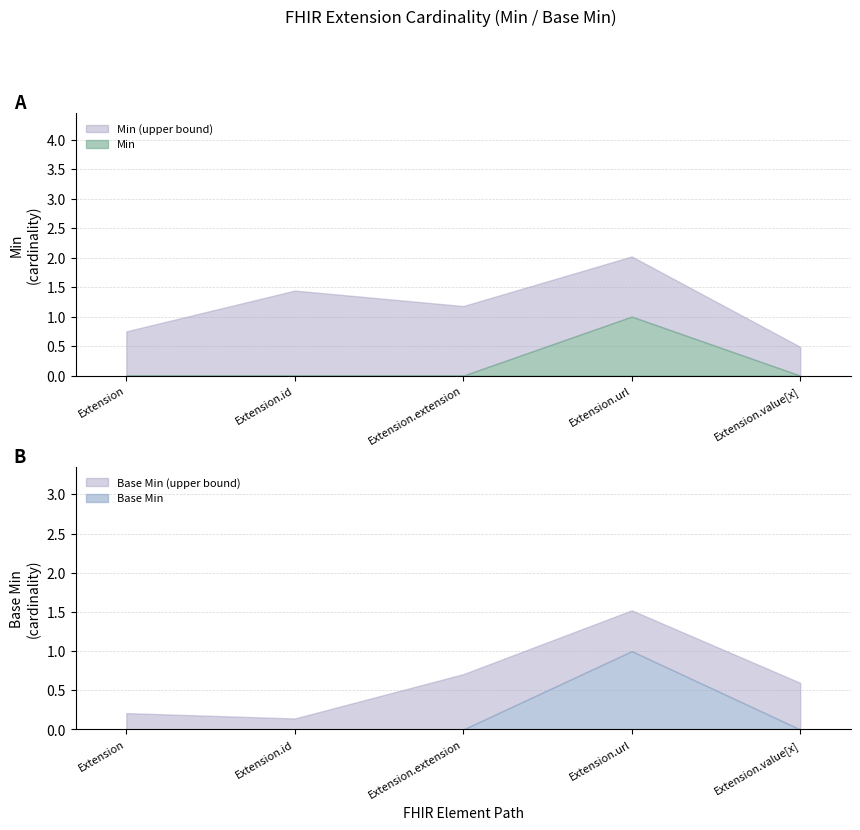

Which label corresponds to the smallest value in the chart?

Extension